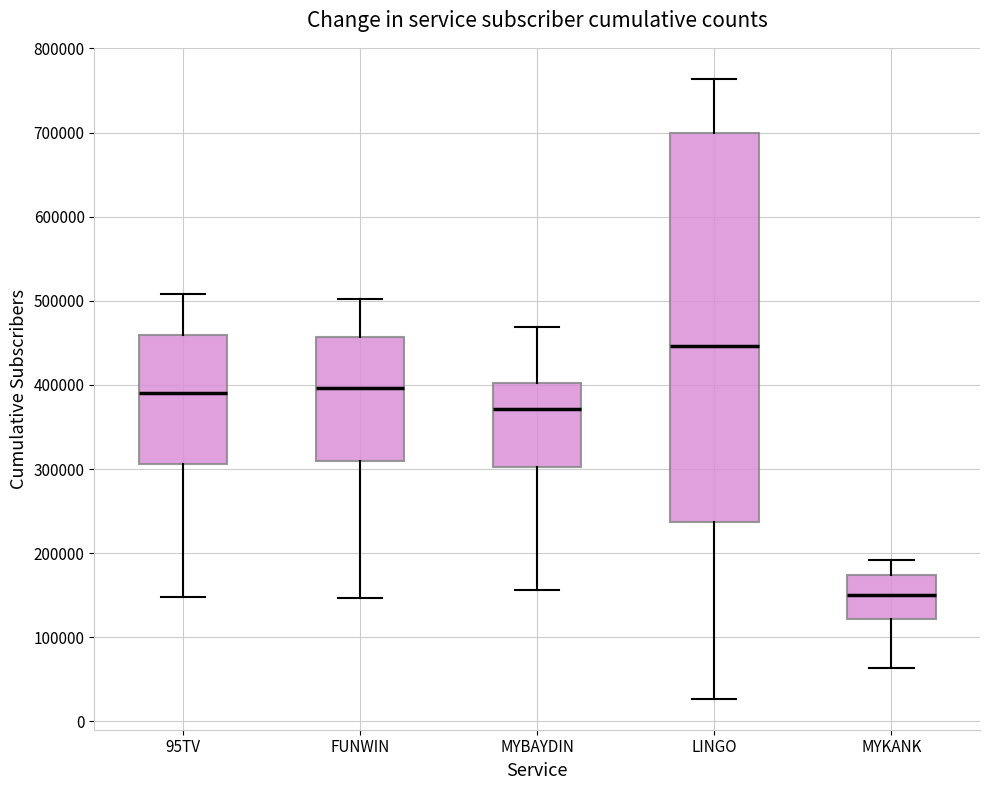

Reading left to right, transcribe this box plot: for each box, give where its median line is, the range the box spans, and where its two whiskers end, as read against the y-axis. The values are not printed on the chart, so give them approximately, as read against the axis.

95TV: median 390000, box 310000 to 460000, whiskers 150000 to 510000
FUNWIN: median 400000, box 310000 to 460000, whiskers 150000 to 500000
MYBAYDIN: median 370000, box 300000 to 400000, whiskers 160000 to 470000
LINGO: median 450000, box 240000 to 700000, whiskers 30000 to 760000
MYKANK: median 150000, box 120000 to 170000, whiskers 60000 to 190000